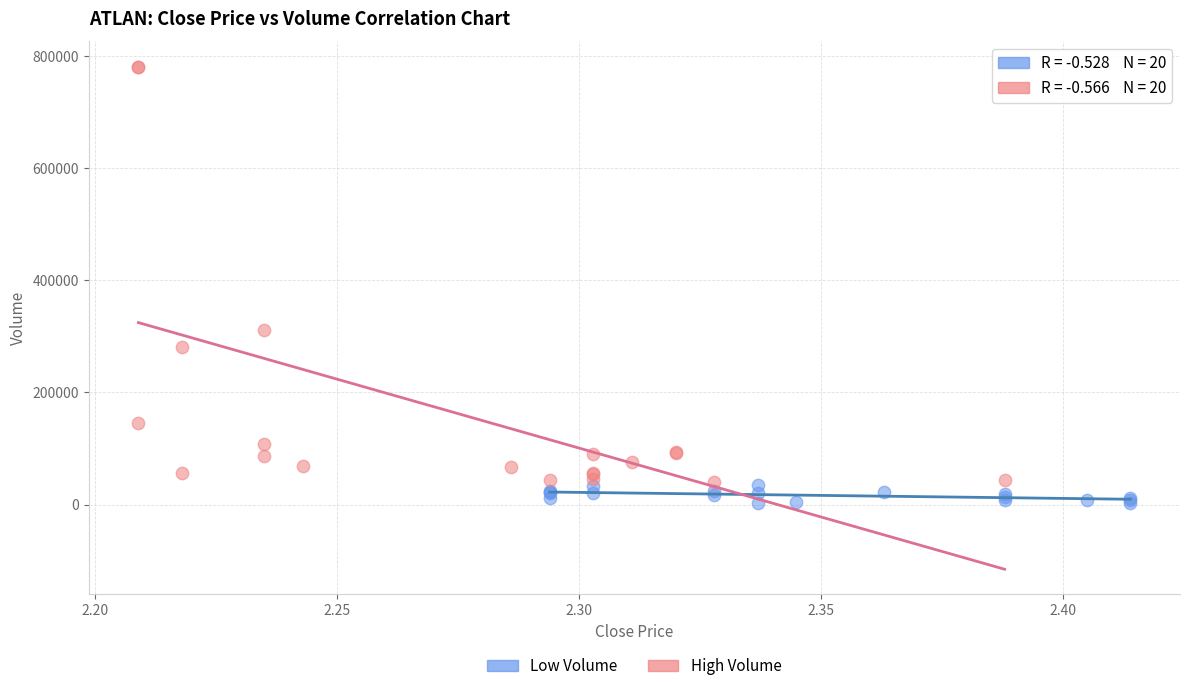

Which series has the widest spread of Y values?

High Volume